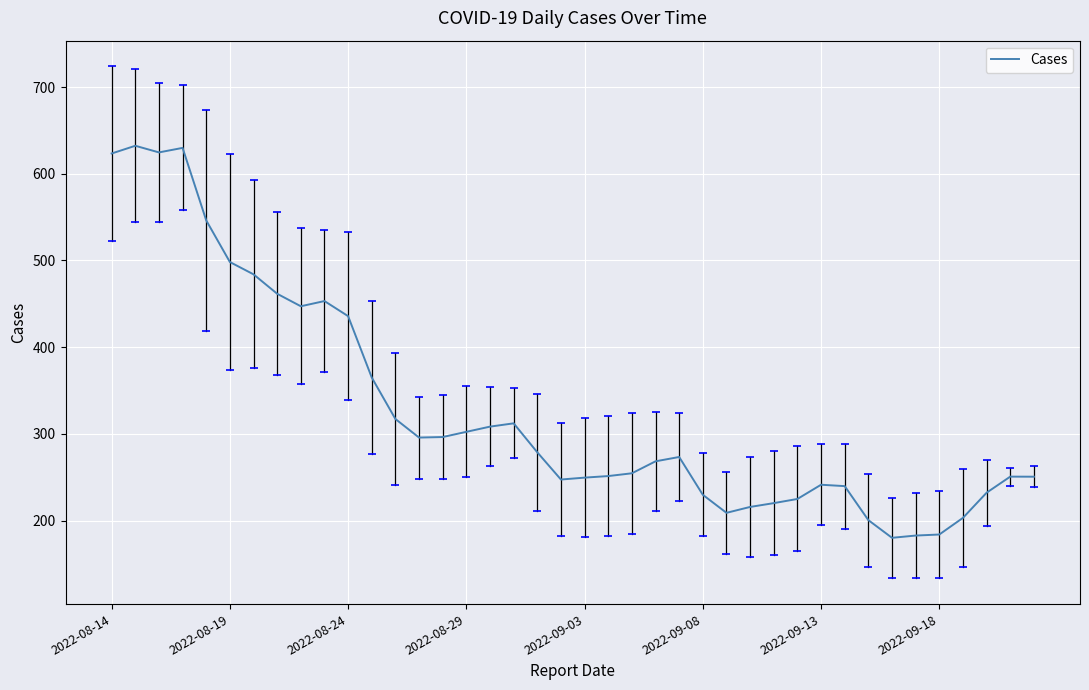

Does the chart have visible grid lines?

Yes